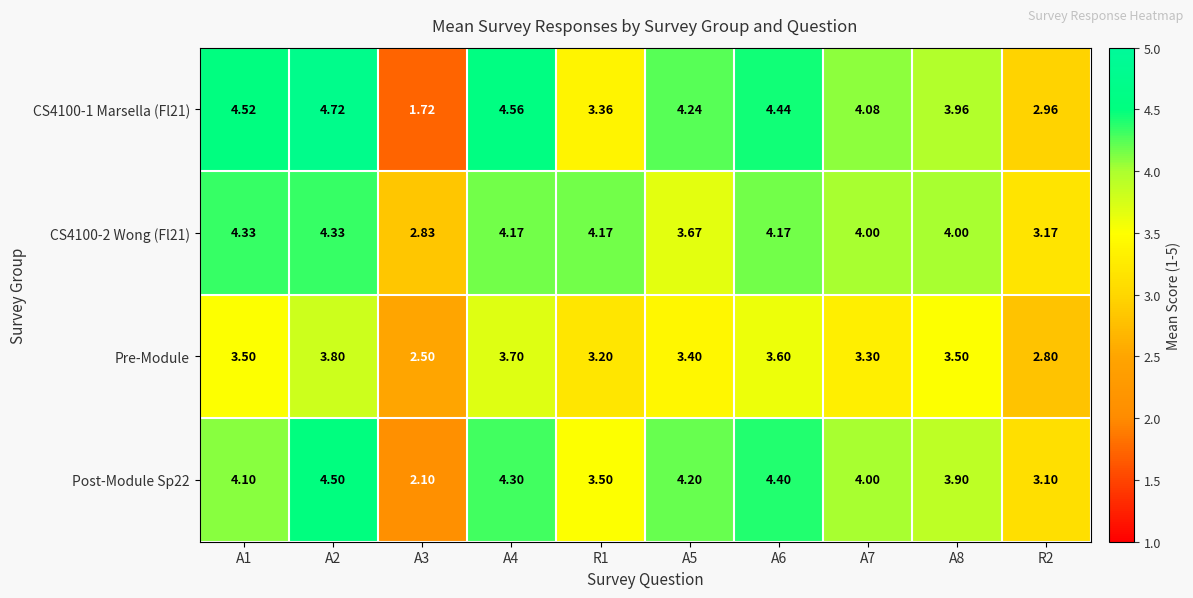

Is the value of Post-Module Sp22 at A2 greater than the value of Pre-Module at A6?

Yes